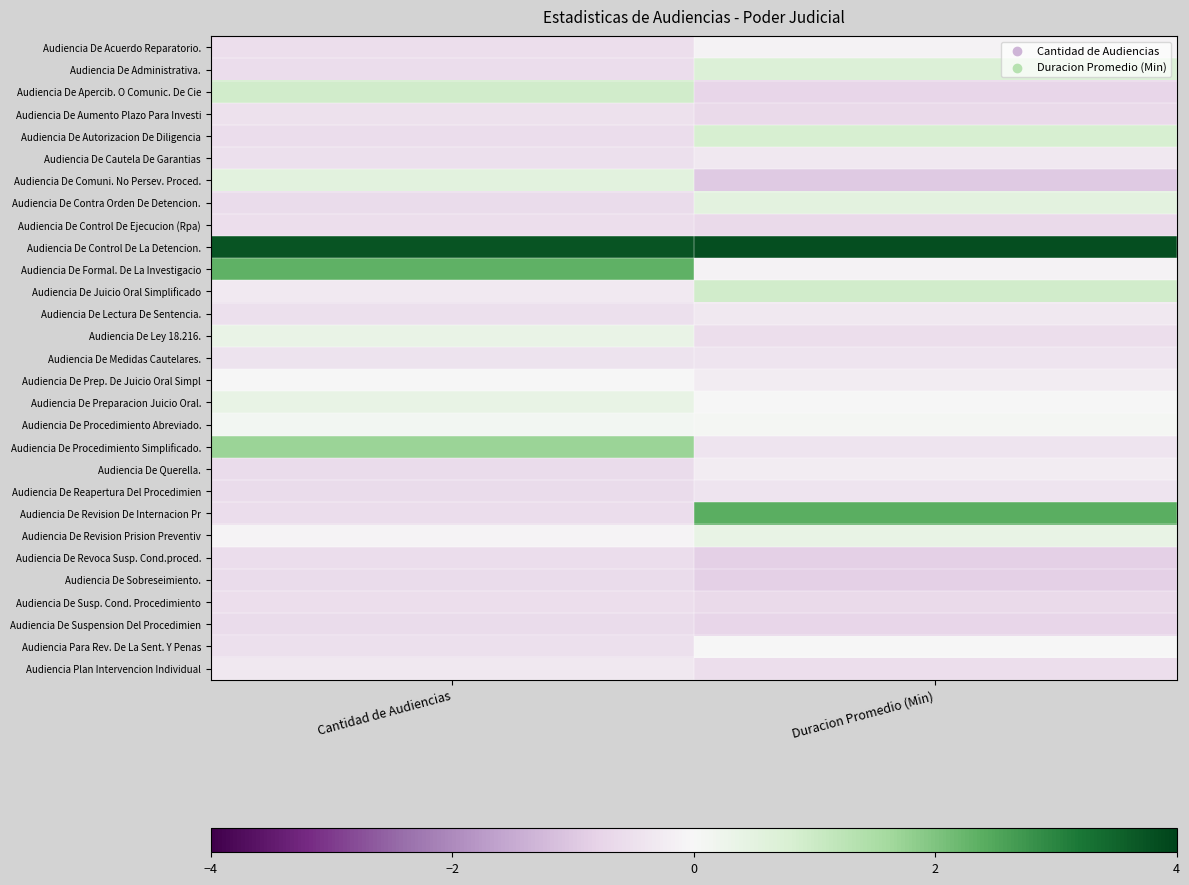

Reading right to left, transcribe all the data shown in this chart.

Audiencia De Acuerdo Reparatorio.: Duracion Promedio (Min)=-0.1	Cantidad de Audiencias=-0.5
Audiencia De Administrativa.: Duracion Promedio (Min)=0.7	Cantidad de Audiencias=-0.6
Audiencia De Apercib. O Comunic. De Cie: Duracion Promedio (Min)=-0.7	Cantidad de Audiencias=0.9
Audiencia De Aumento Plazo Para Investi: Duracion Promedio (Min)=-0.6	Cantidad de Audiencias=-0.5
Audiencia De Autorizacion De Diligencia: Duracion Promedio (Min)=0.8	Cantidad de Audiencias=-0.6
Audiencia De Cautela De Garantias: Duracion Promedio (Min)=-0.3	Cantidad de Audiencias=-0.5
Audiencia De Comuni. No Persev. Proced.: Duracion Promedio (Min)=-0.9	Cantidad de Audiencias=0.5
Audiencia De Contra Orden De Detencion.: Duracion Promedio (Min)=0.5	Cantidad de Audiencias=-0.6
Audiencia De Control De Ejecucion (Rpa): Duracion Promedio (Min)=-0.6	Cantidad de Audiencias=-0.5
Audiencia De Control De La Detencion.: Duracion Promedio (Min)=3.8	Cantidad de Audiencias=3.7
Audiencia De Formal. De La Investigacio: Duracion Promedio (Min)=-0.1	Cantidad de Audiencias=2.3
Audiencia De Juicio Oral Simplificado: Duracion Promedio (Min)=0.9	Cantidad de Audiencias=-0.3
Audiencia De Lectura De Sentencia.: Duracion Promedio (Min)=-0.3	Cantidad de Audiencias=-0.5
Audiencia De Ley 18.216.: Duracion Promedio (Min)=-0.5	Cantidad de Audiencias=0.4
Audiencia De Medidas Cautelares.: Duracion Promedio (Min)=-0.4	Cantidad de Audiencias=-0.4
Audiencia De Prep. De Juicio Oral Simpl: Duracion Promedio (Min)=-0.2	Cantidad de Audiencias=-0.0
Audiencia De Preparacion Juicio Oral.: Duracion Promedio (Min)=-0.0	Cantidad de Audiencias=0.4
Audiencia De Procedimiento Abreviado.: Duracion Promedio (Min)=0.1	Cantidad de Audiencias=0.1
Audiencia De Procedimiento Simplificado.: Duracion Promedio (Min)=-0.4	Cantidad de Audiencias=1.7
Audiencia De Querella.: Duracion Promedio (Min)=-0.2	Cantidad de Audiencias=-0.6
Audiencia De Reapertura Del Procedimien: Duracion Promedio (Min)=-0.4	Cantidad de Audiencias=-0.6
Audiencia De Revision De Internacion Pr: Duracion Promedio (Min)=2.4	Cantidad de Audiencias=-0.6
Audiencia De Revision Prision Preventiv: Duracion Promedio (Min)=0.4	Cantidad de Audiencias=-0.1
Audiencia De Revoca Susp. Cond.proced.: Duracion Promedio (Min)=-0.8	Cantidad de Audiencias=-0.6
Audiencia De Sobreseimiento.: Duracion Promedio (Min)=-0.8	Cantidad de Audiencias=-0.6
Audiencia De Susp. Cond. Procedimiento: Duracion Promedio (Min)=-0.6	Cantidad de Audiencias=-0.5
Audiencia De Suspension Del Procedimien: Duracion Promedio (Min)=-0.7	Cantidad de Audiencias=-0.6
Audiencia Para Rev. De La Sent. Y Penas: Duracion Promedio (Min)=-0.0	Cantidad de Audiencias=-0.5
Audiencia Plan Intervencion Individual: Duracion Promedio (Min)=-0.5	Cantidad de Audiencias=-0.3